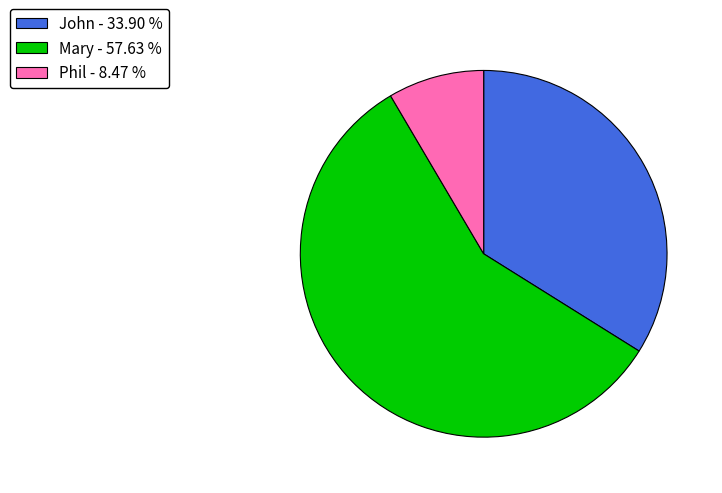

How many segments does this pie chart have?

3